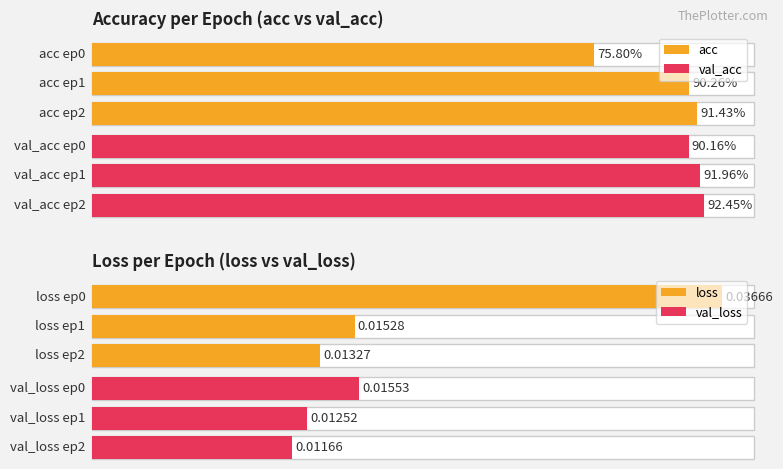

Which series has the widest spread of values?

acc